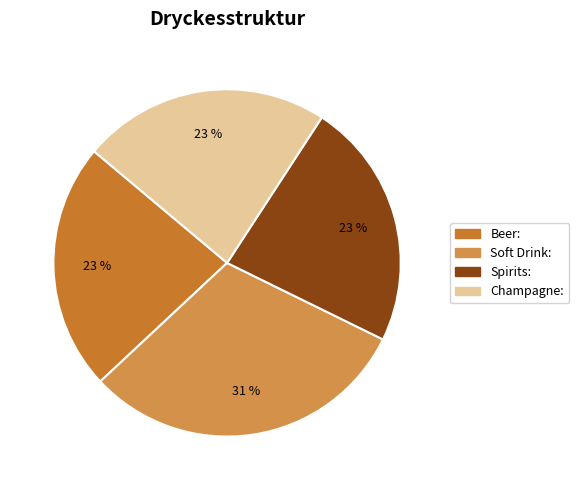

True or false: Spirits: accounts for 23% of the total.

True